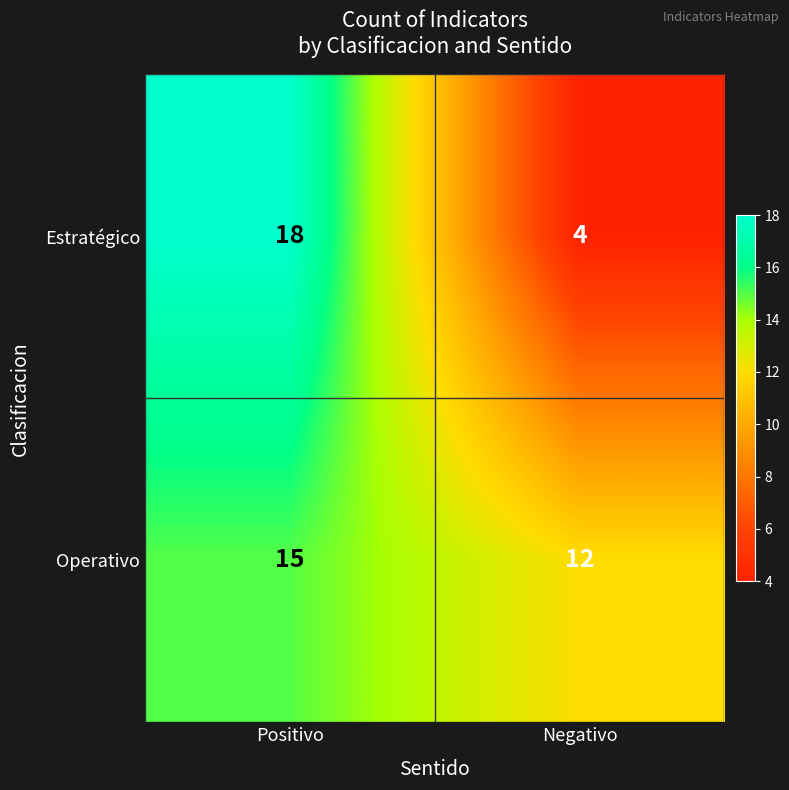

Reading left to right, list all the values displayed in this chart.

Estratégico: Positivo=18	Negativo=4
Operativo: Positivo=15	Negativo=12